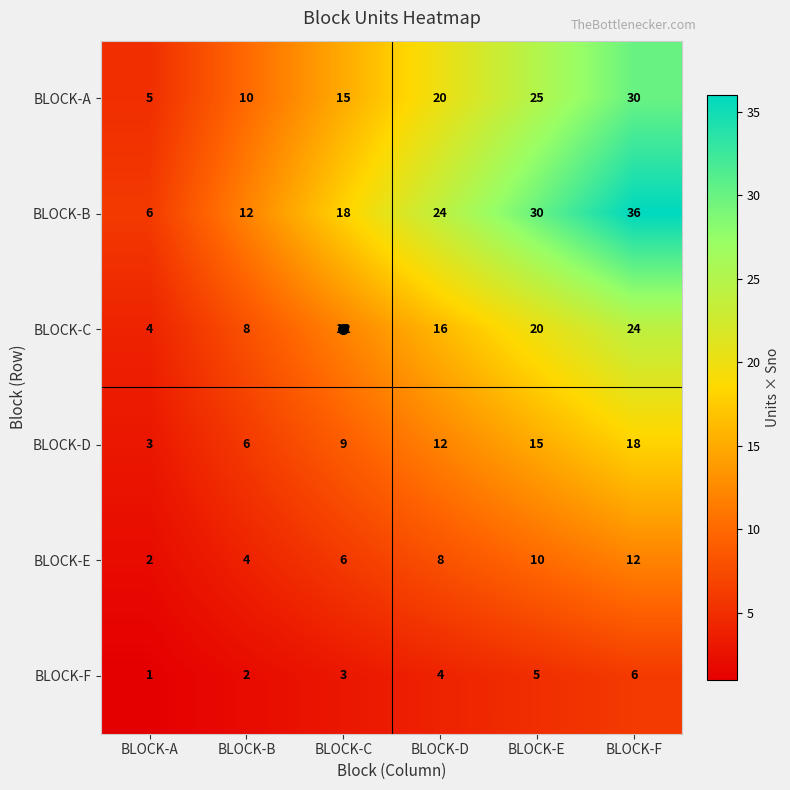

Where is BLOCK-D nearest to the value 10?

BLOCK-C